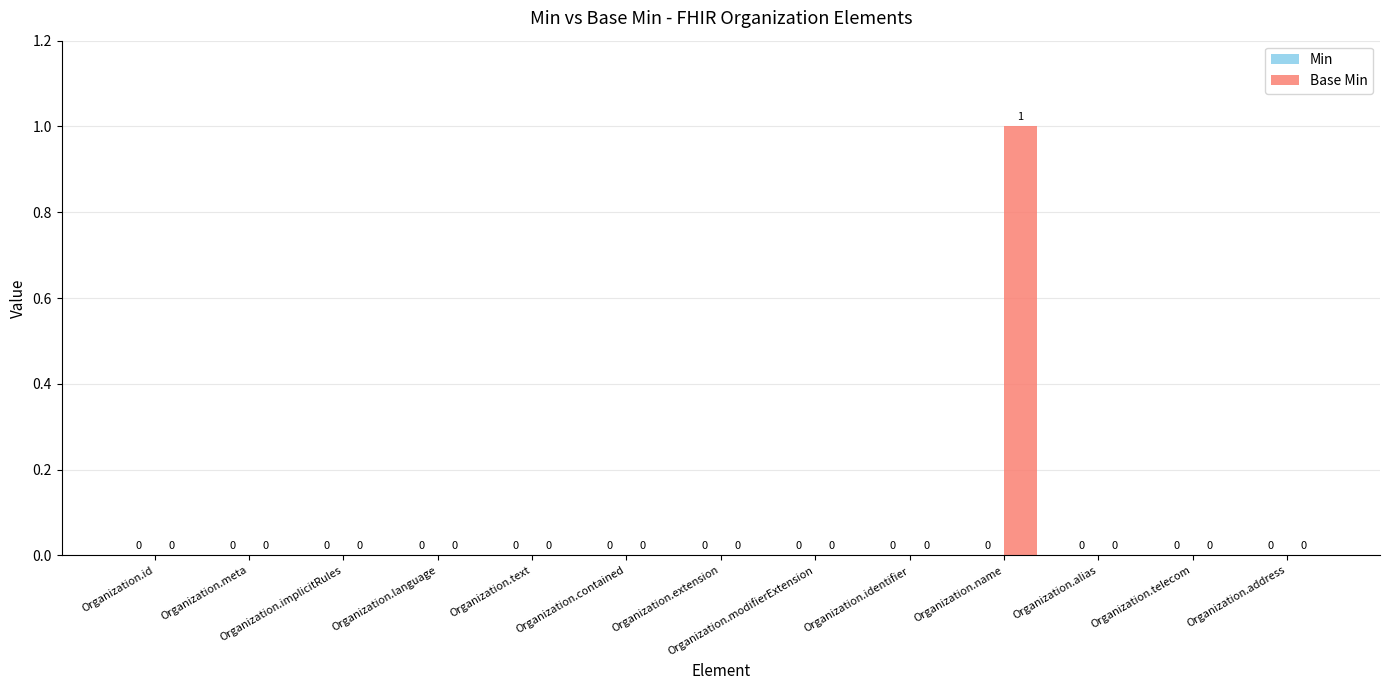

What is the change in value from Organization.id to Organization.name?

+1